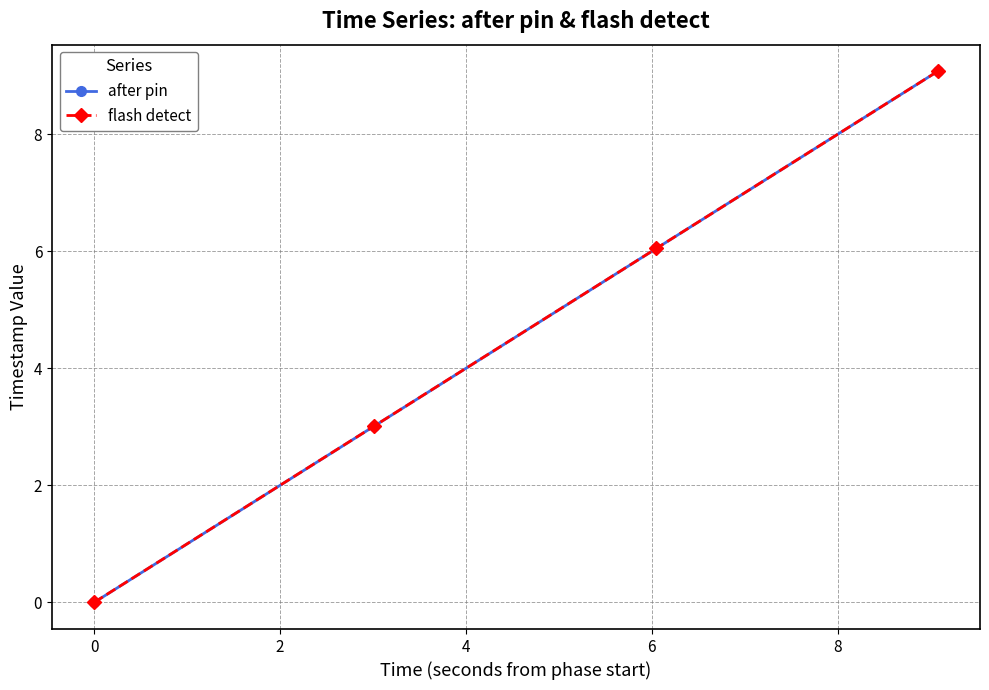

What is the sum of all flash detect values?

18.1